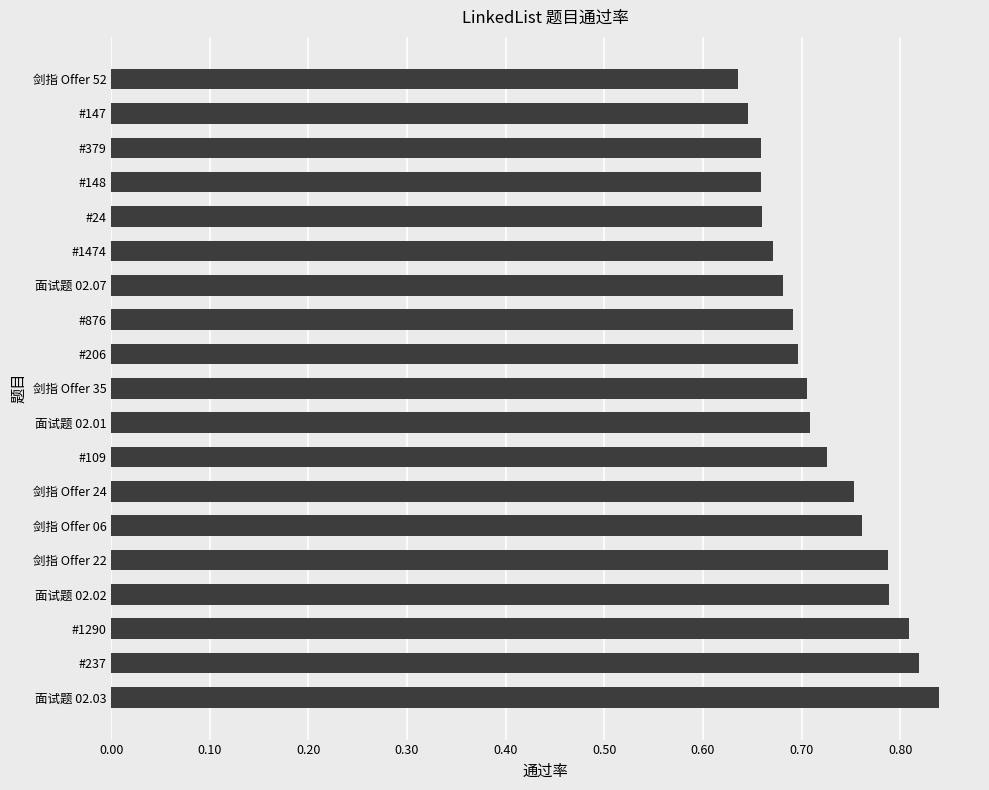

Count the values in the range 0 to 1.

19